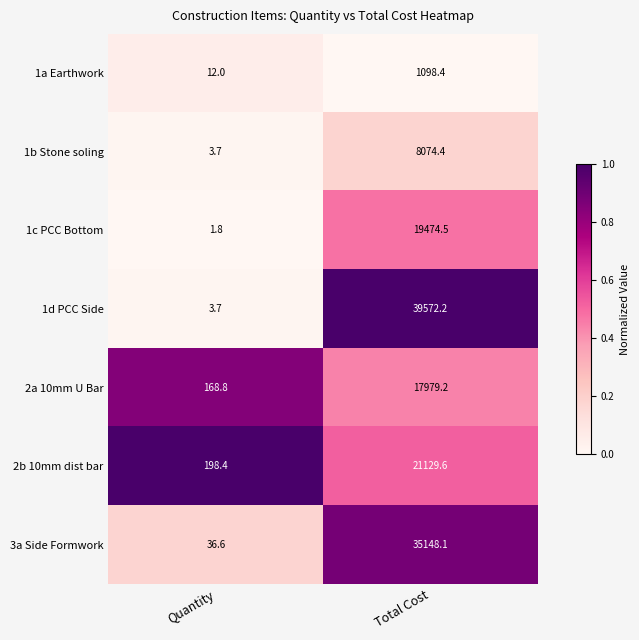

Reading right to left, transcribe all the data shown in this chart.

1a Earthwork: Total Cost=1098.4	Quantity=12.0
1b Stone soling: Total Cost=8074.4	Quantity=3.7
1c PCC Bottom: Total Cost=19474.5	Quantity=1.8
1d PCC Side: Total Cost=39572.2	Quantity=3.7
2a 10mm U Bar: Total Cost=17979.2	Quantity=168.8
2b 10mm dist bar: Total Cost=21129.6	Quantity=198.4
3a Side Formwork: Total Cost=35148.1	Quantity=36.6